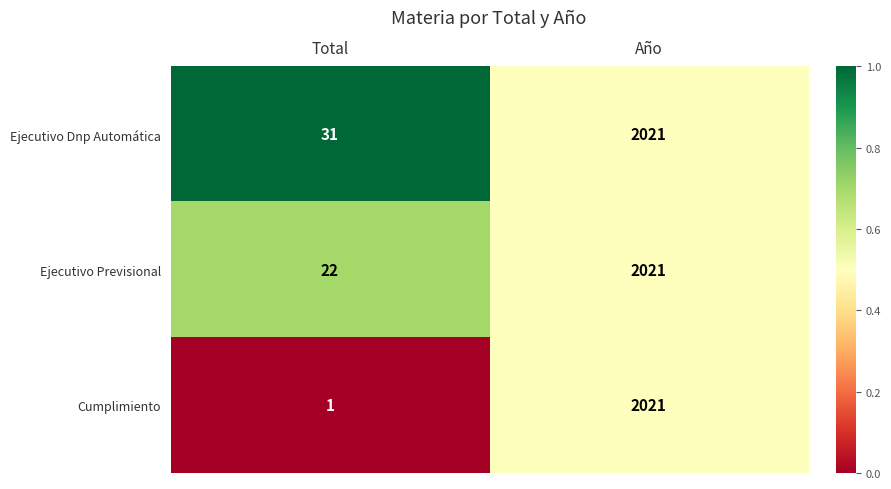

Read the Cumplimiento value at Año, to the nearest 100.

2000